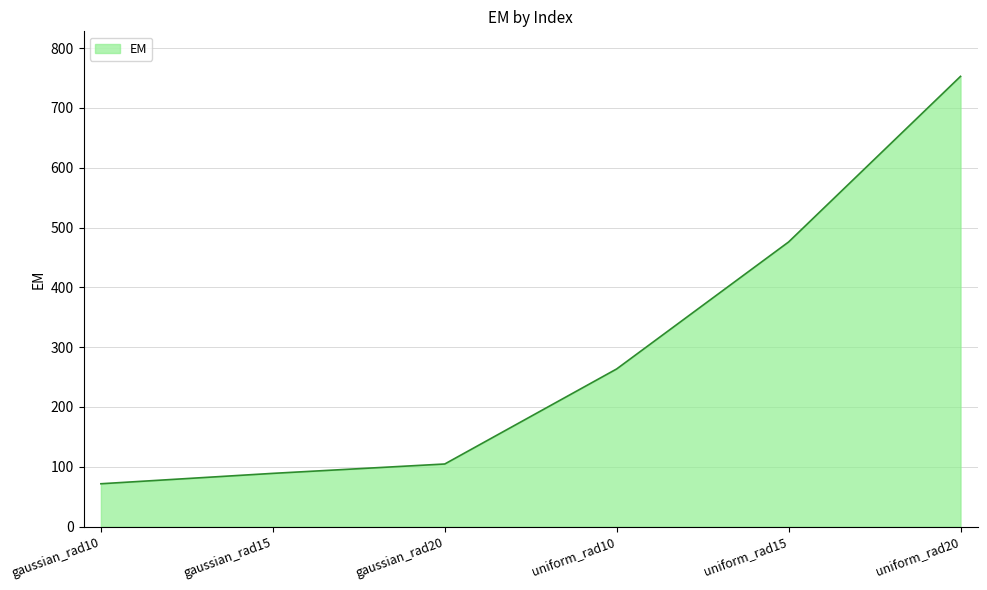

Which has a higher value, gaussian_rad15 or gaussian_rad10?

gaussian_rad15